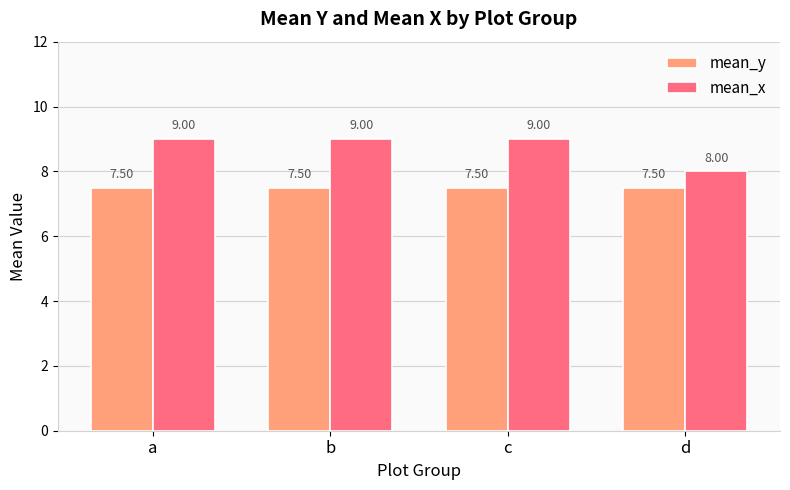

What is the sum of all mean_y values?

30.0